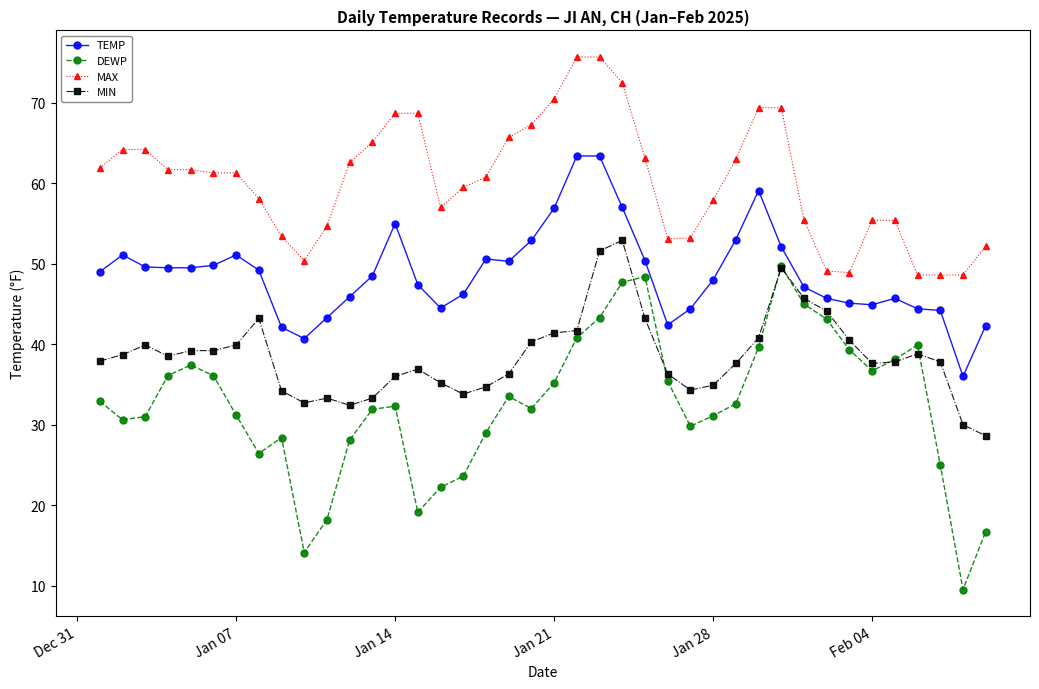

Rank the series by their maximum value, from highest to lowest.

MAX, TEMP, MIN, DEWP